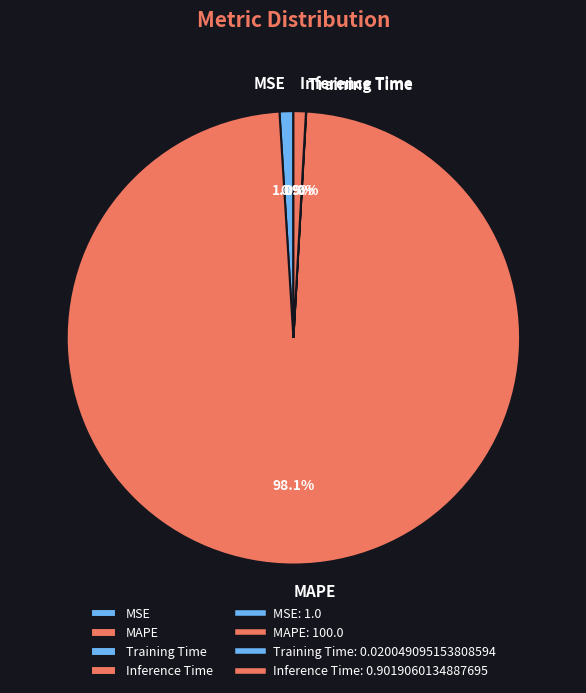

Which slice is the largest?

MAPE